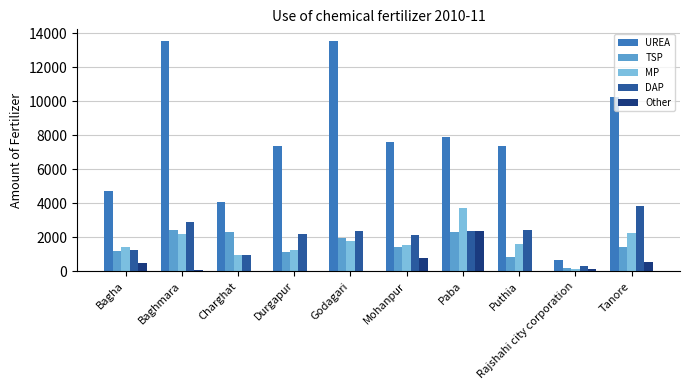

At which label does DAP reach its peak?

Tanore